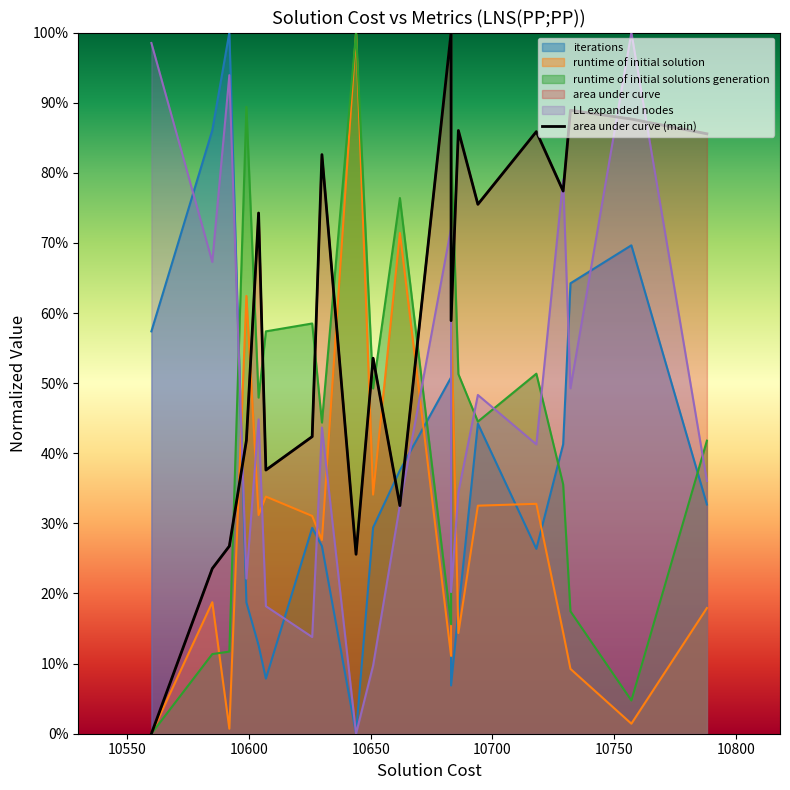

How many categories are shown in the chart?

20